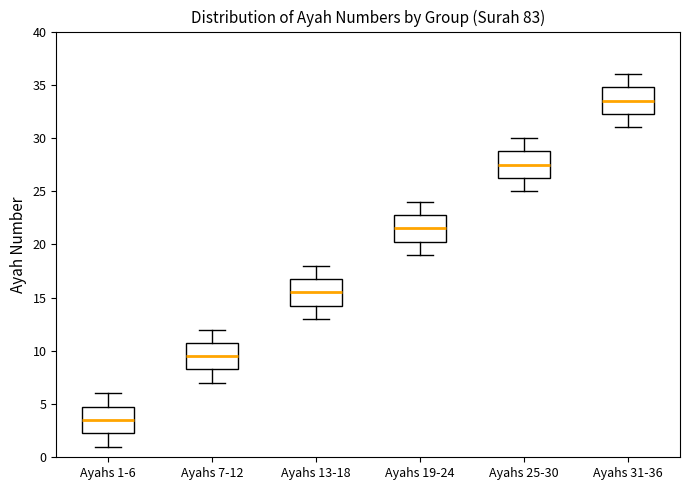

Reading left to right, read every box against the y-axis: the position of its median line, the range the box covers, and the ends of its whiskers. The values are not printed on the chart, so give them approximately, as read against the axis.

Ayahs 1-6: median 3.5, box 2.5 to 5.0, whiskers 1.0 to 6.0
Ayahs 7-12: median 9.5, box 8.5 to 11.0, whiskers 7.0 to 12.0
Ayahs 13-18: median 15.5, box 14.5 to 17.0, whiskers 13.0 to 18.0
Ayahs 19-24: median 21.5, box 20.5 to 23.0, whiskers 19.0 to 24.0
Ayahs 25-30: median 27.5, box 26.5 to 29.0, whiskers 25.0 to 30.0
Ayahs 31-36: median 33.5, box 32.5 to 35.0, whiskers 31.0 to 36.0